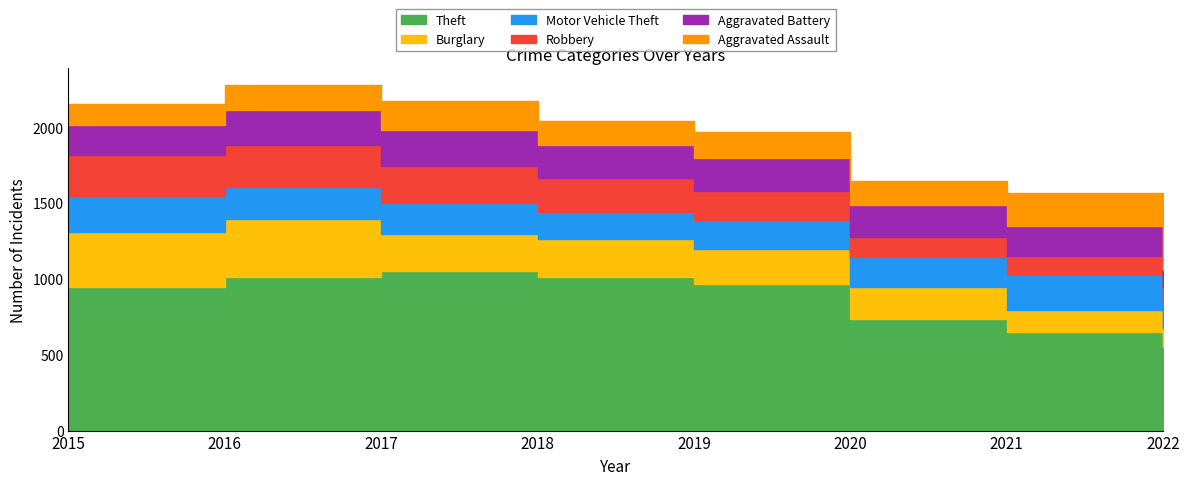

True or false: Robbery and Theft cross at least once.

False